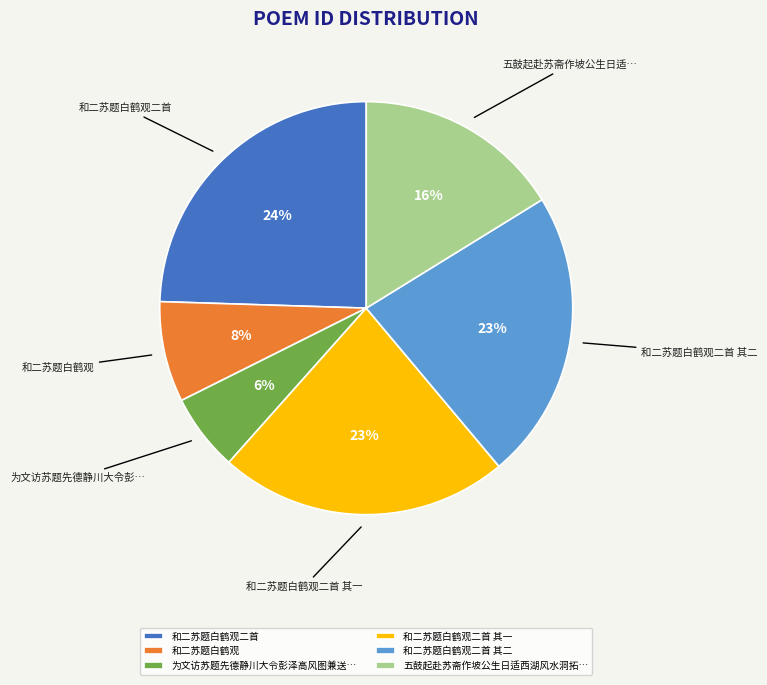

Is the sum of 为文访苏题先德静川大令彭泽高风图兼送… and 和二苏题白鹤观 greater than half?

No